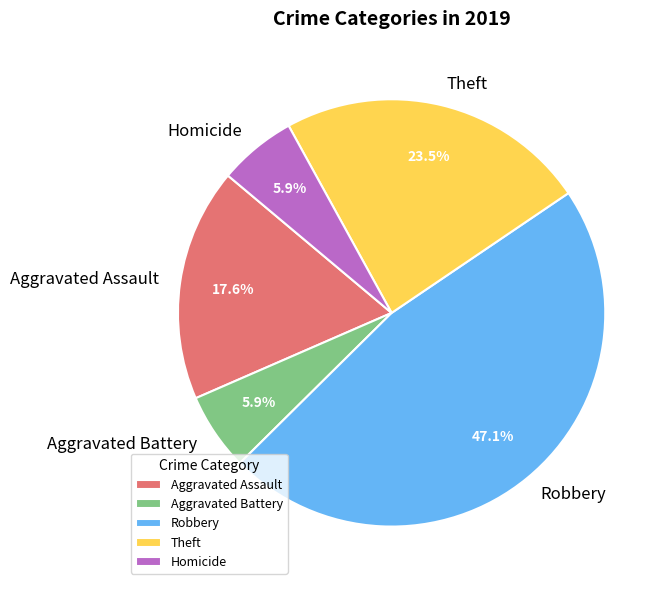

Is it true that Robbery is 47% of the pie?

True